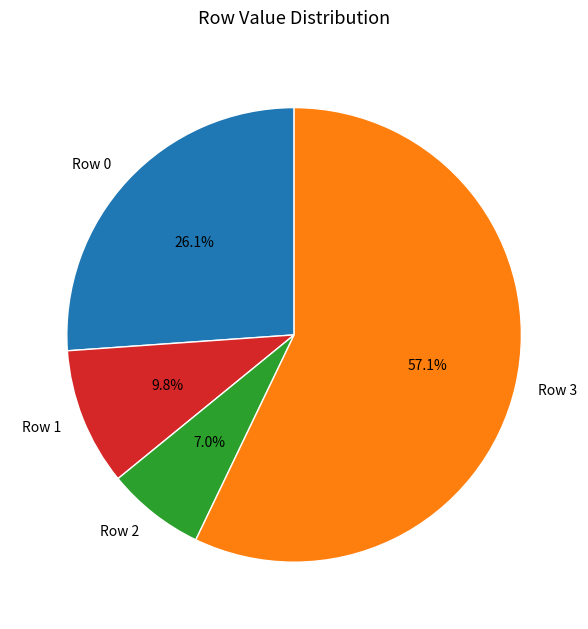

Rank the categories by value from highest to lowest.

Row 3, Row 0, Row 1, Row 2